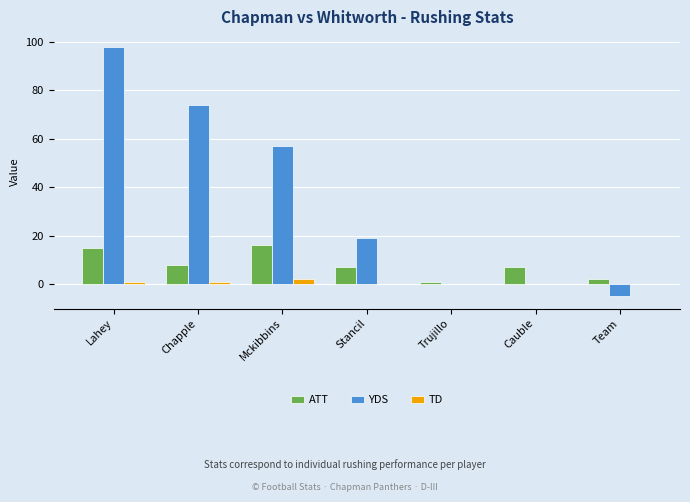

Are the bars grouped side by side (vs. stacked)?

Yes